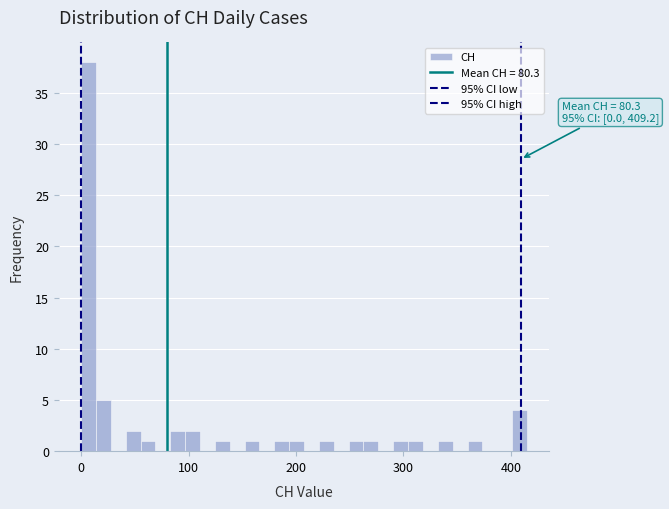

Around what value on the x-axis is the tallest bar? Give the approximate position of its centre, as read against the axis.

10